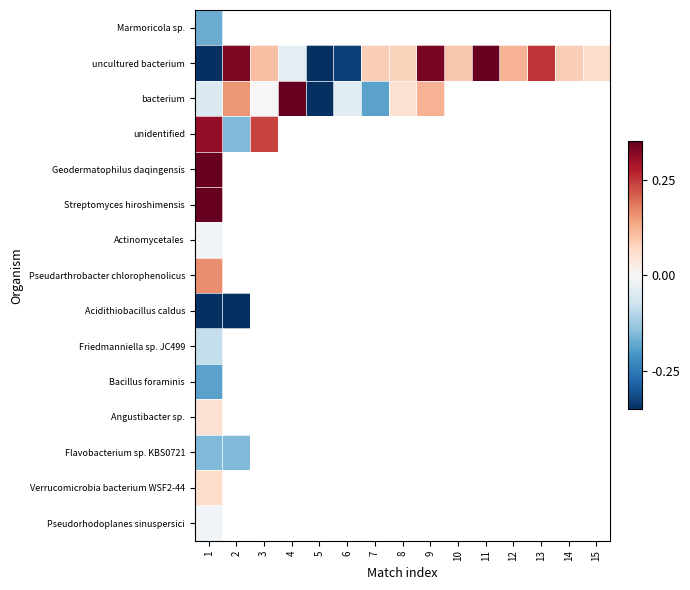

Between 1 and 8, which series saw the biggest shift?

uncultured bacterium